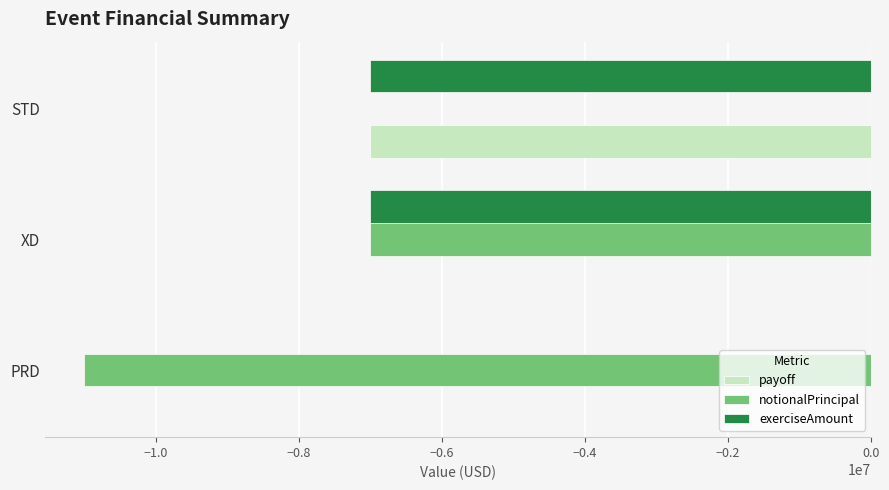

Which series changed the most between PRD and XD?

exerciseAmount